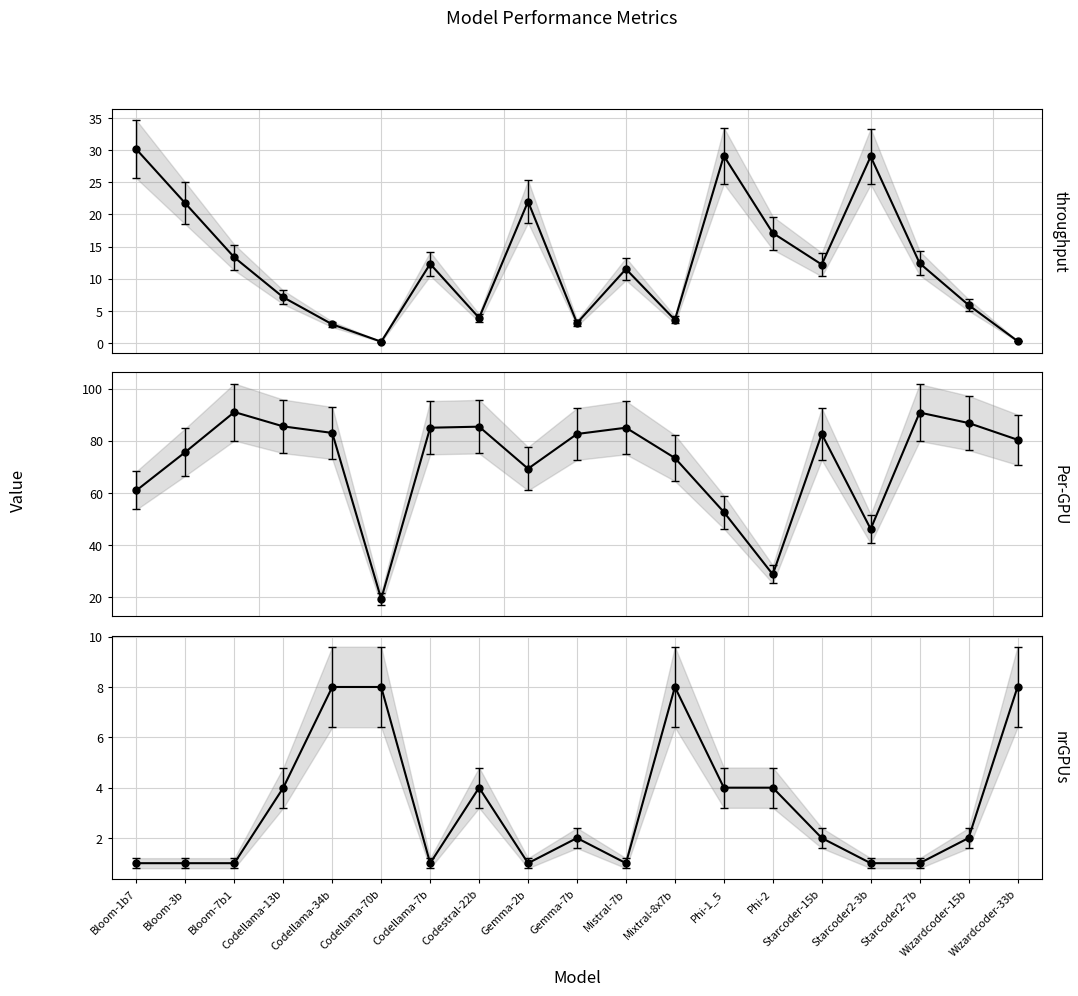

In Per-GPU, how many points are higher than both neighbors (excluding endpoints)?

5